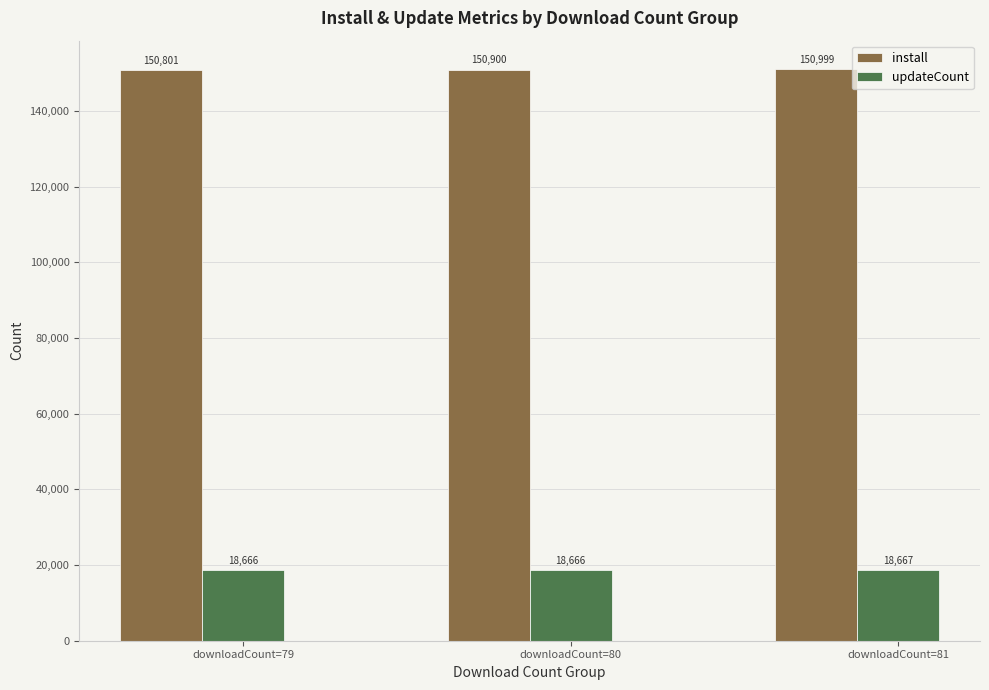

Reading left to right, extract all data points from this chart.

install: downloadCount=79=150801	downloadCount=80=150900	downloadCount=81=150999
updateCount: downloadCount=79=18666	downloadCount=80=18666	downloadCount=81=18667